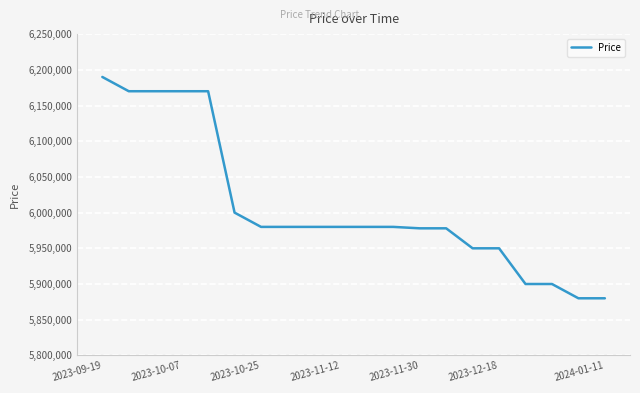

What is the difference between the maximum and minimum values?

310000